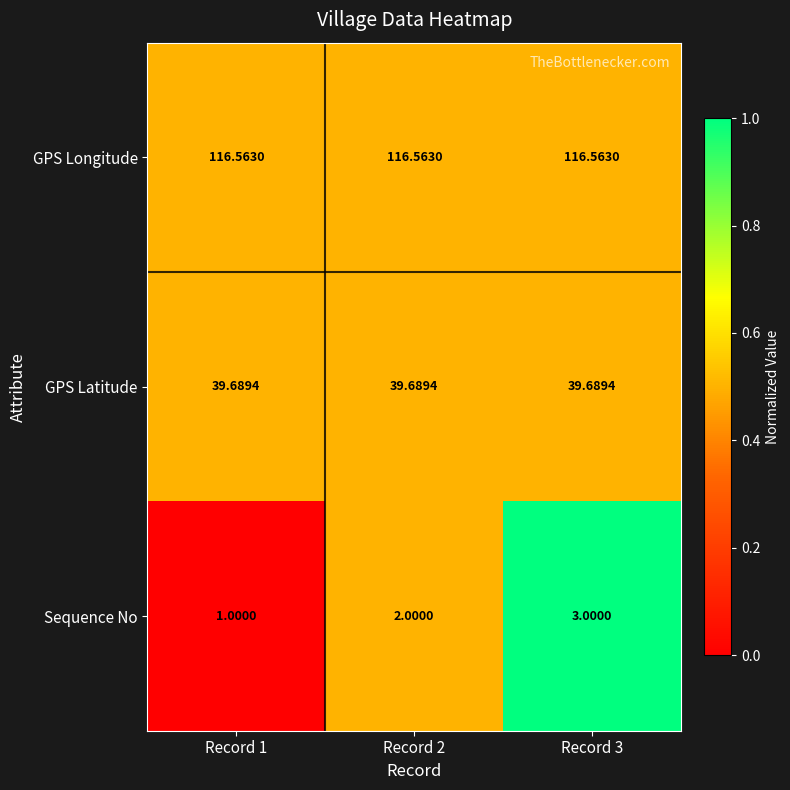

Rank the series by their maximum value, from lowest to highest.

Sequence No, GPS Latitude, GPS Longitude